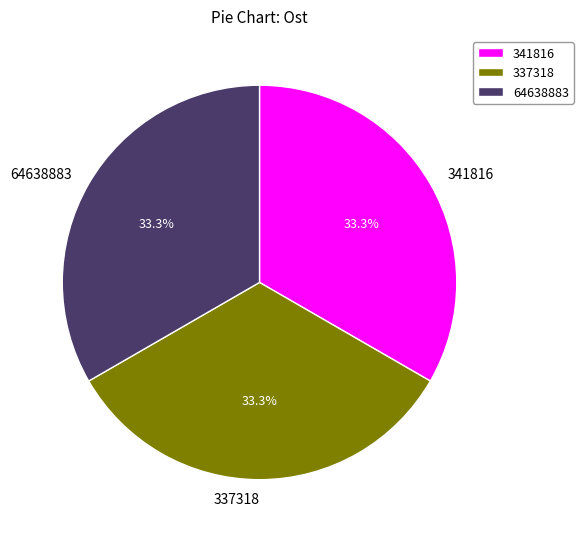

Approximately how many times larger is the value at 337318 compared to 341816?

1.0